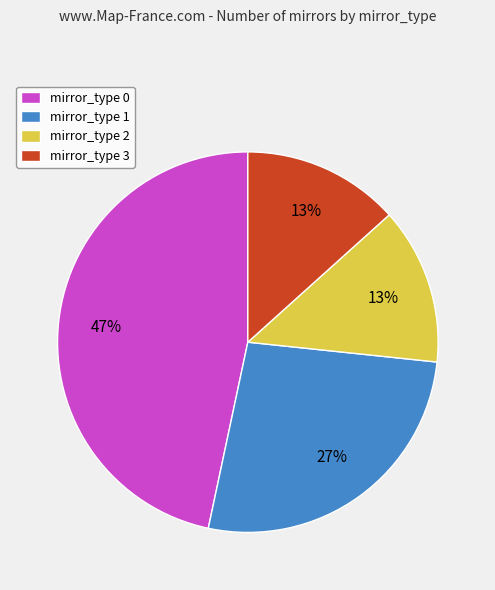

To the nearest percent, what portion does mirror_type 1 represent?

27%